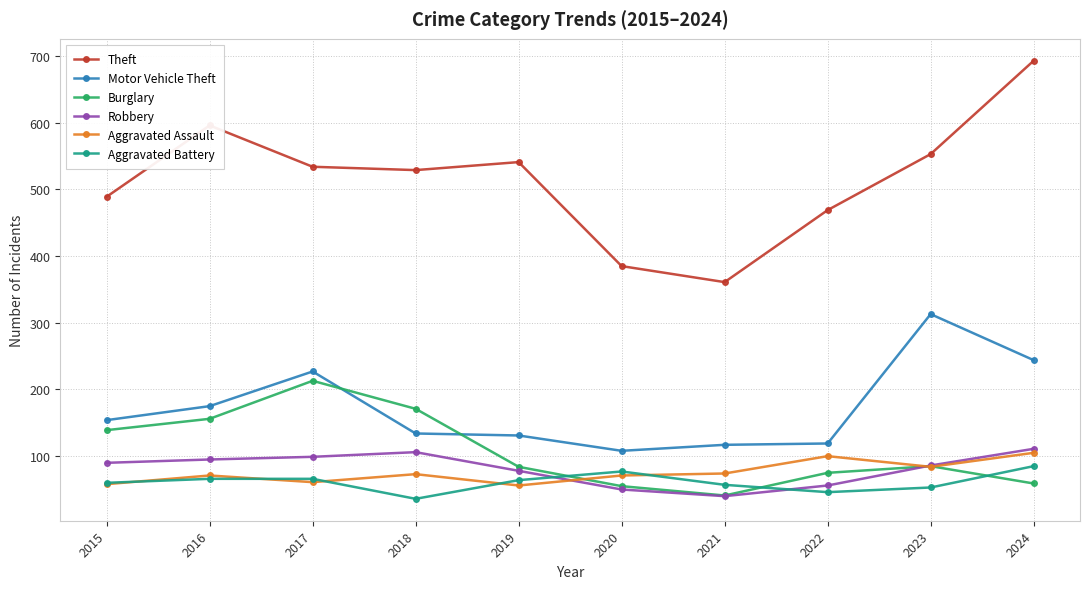

True or false: Aggravated Battery and Theft intersect in this chart.

False